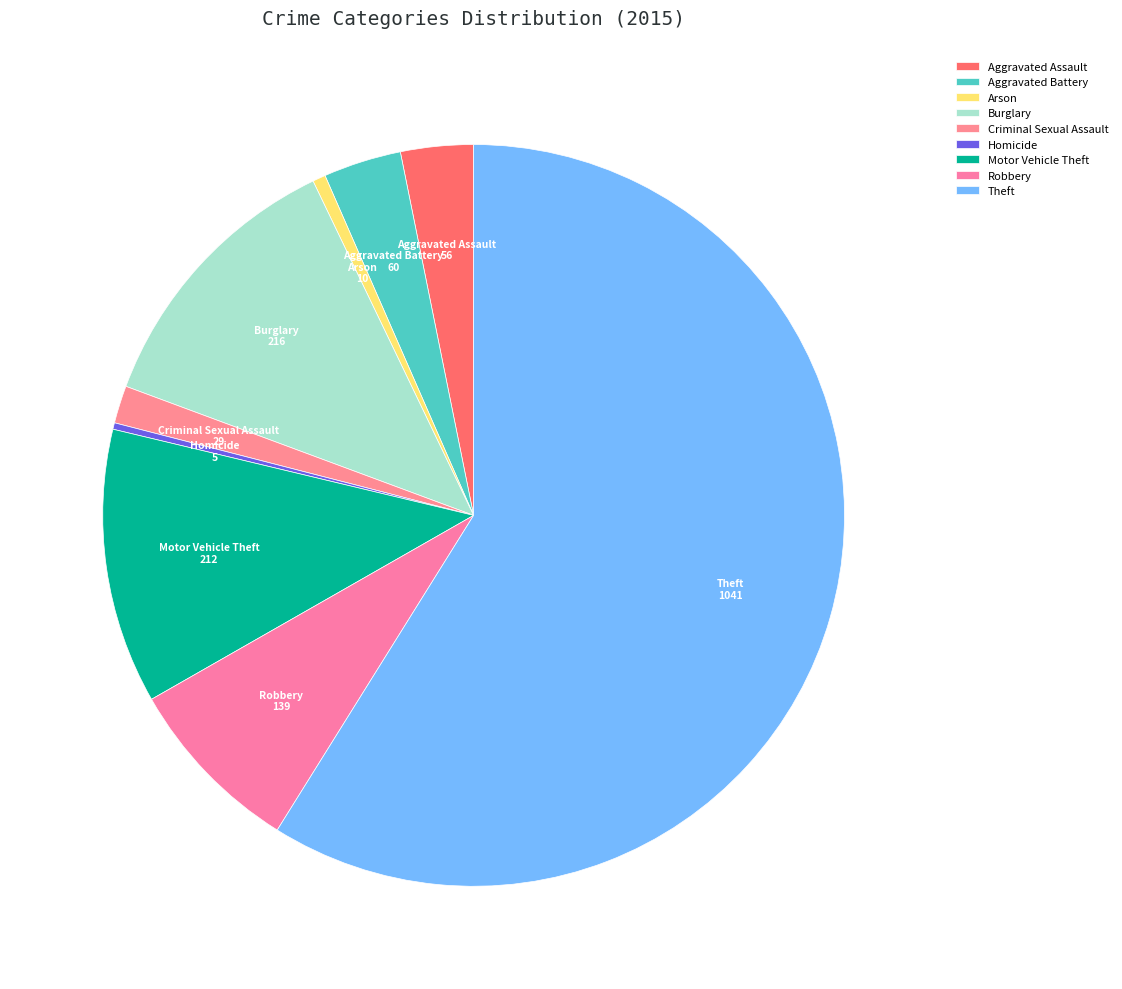

Which has a higher value, Motor Vehicle Theft or Homicide?

Motor Vehicle Theft